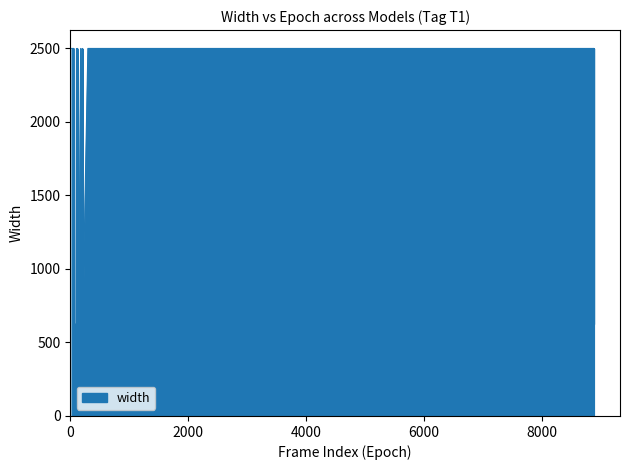

What value does the data have at 299, to the nearest 100?

2500